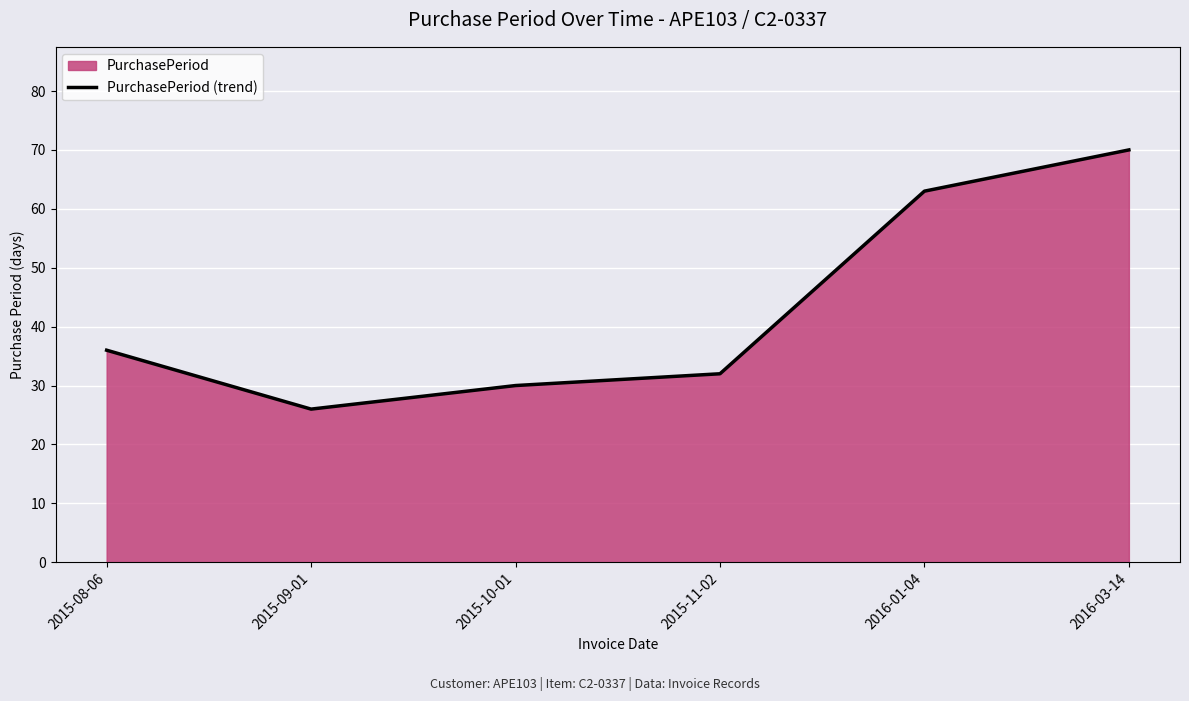

Is it true that the value at 2015-11-02 is 32?

True